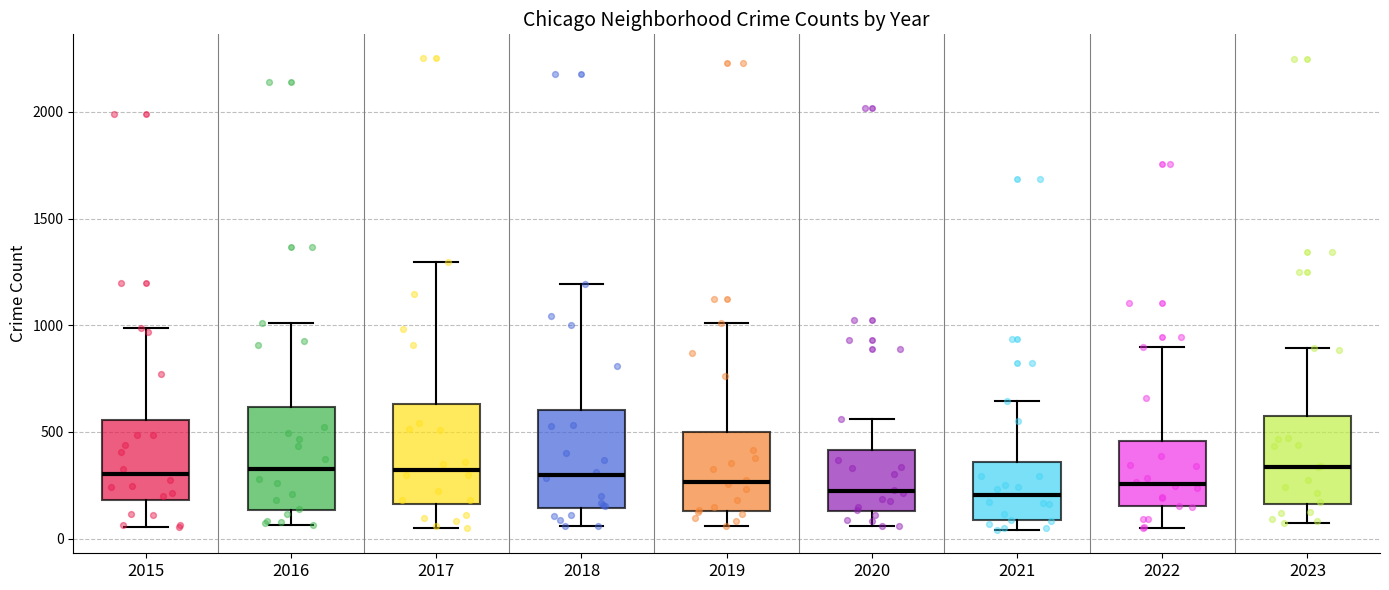

Where does the upper whisker of the box at x = 2021 end on the y-axis? The values are not printed on the chart, so give them approximately, as read against the axis.

650